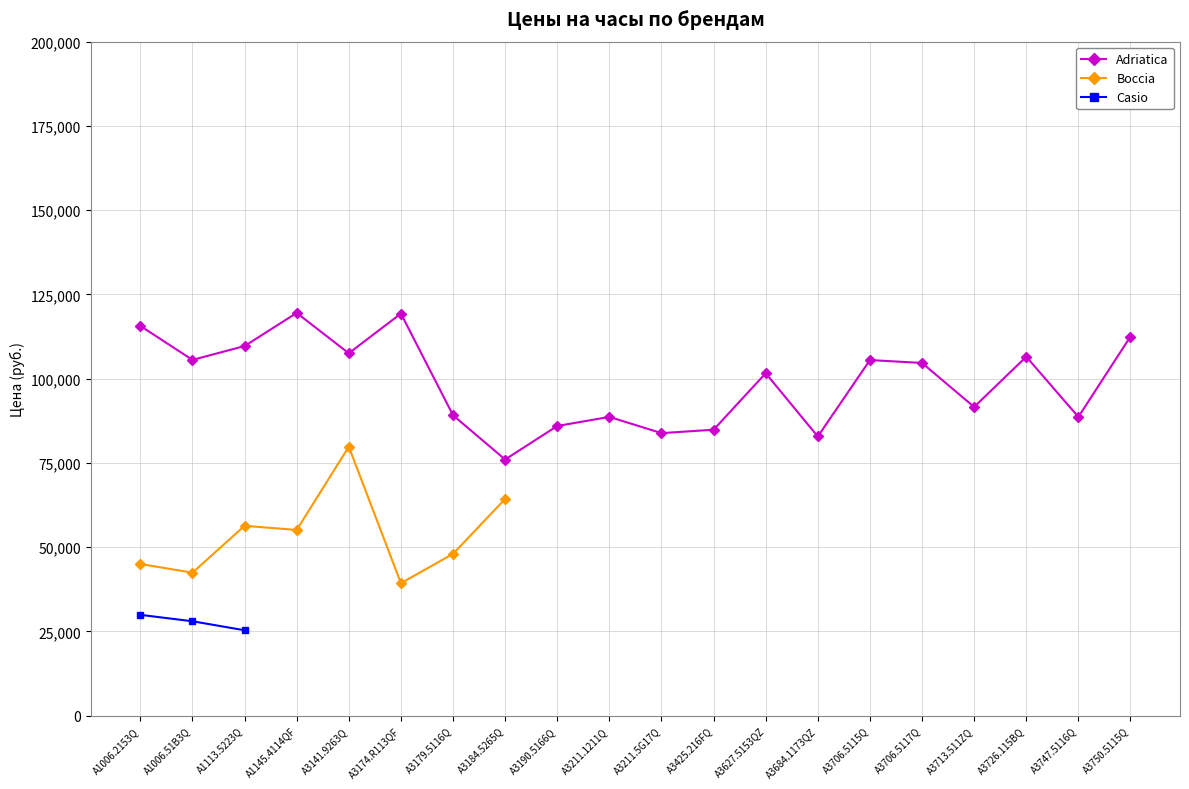

True or false: Casio and Adriatica intersect in this chart.

False